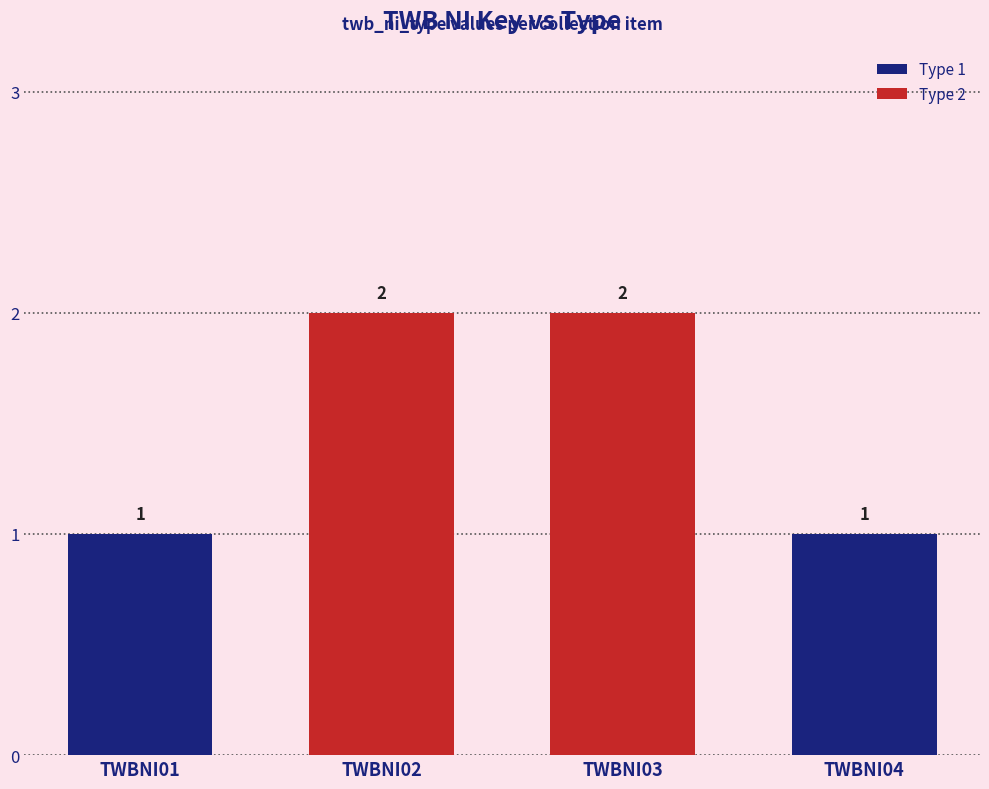

Which has a higher value, TWBNI03 or TWBNI04?

TWBNI03